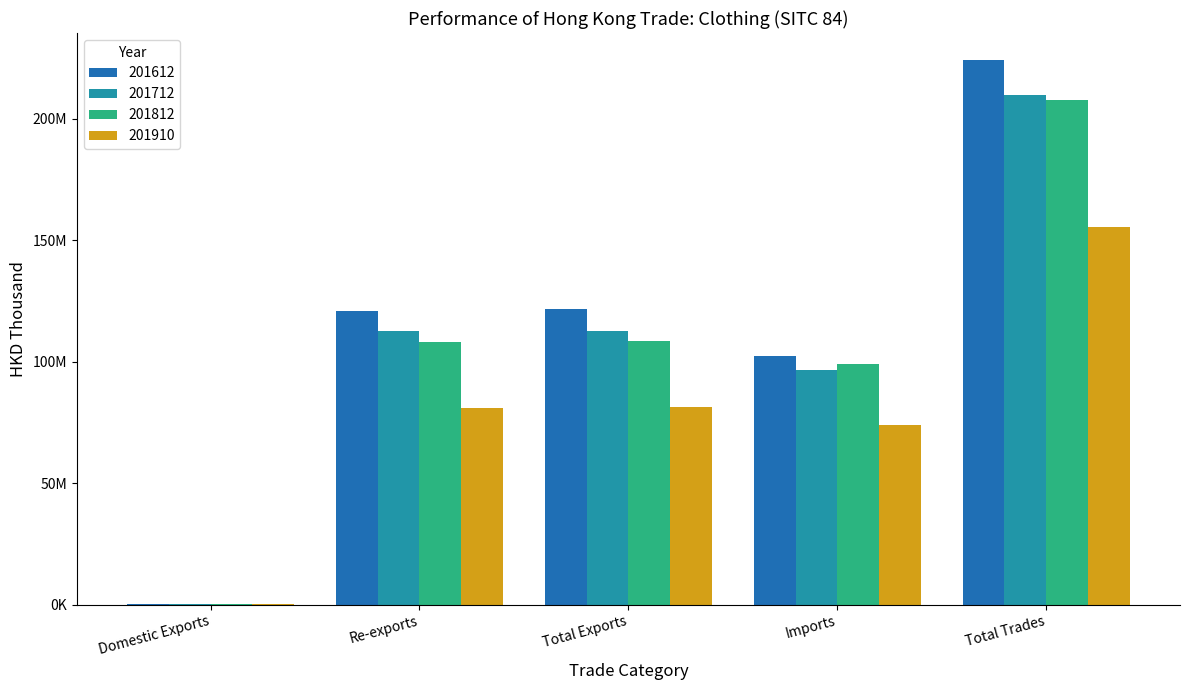

Are the bars horizontal?

No